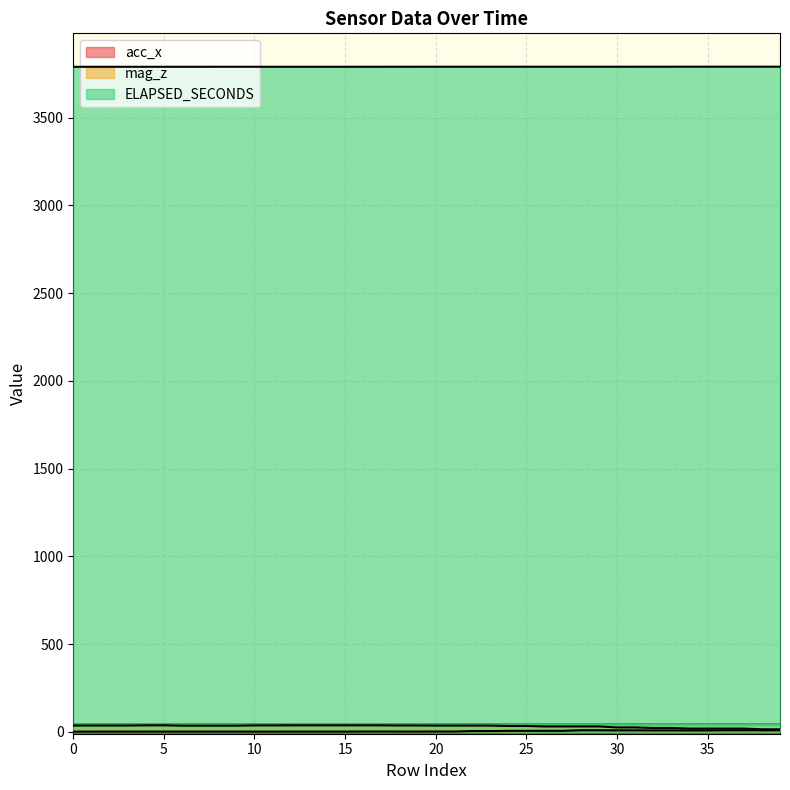

At which category is the sum across all series the highest?

28